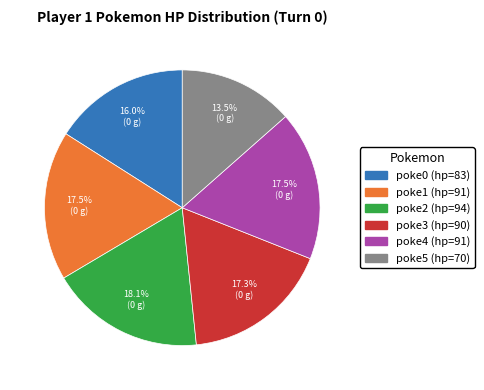

Combined, do poke4 (hp=91) and poke5 (hp=70) account for over 50%?

No